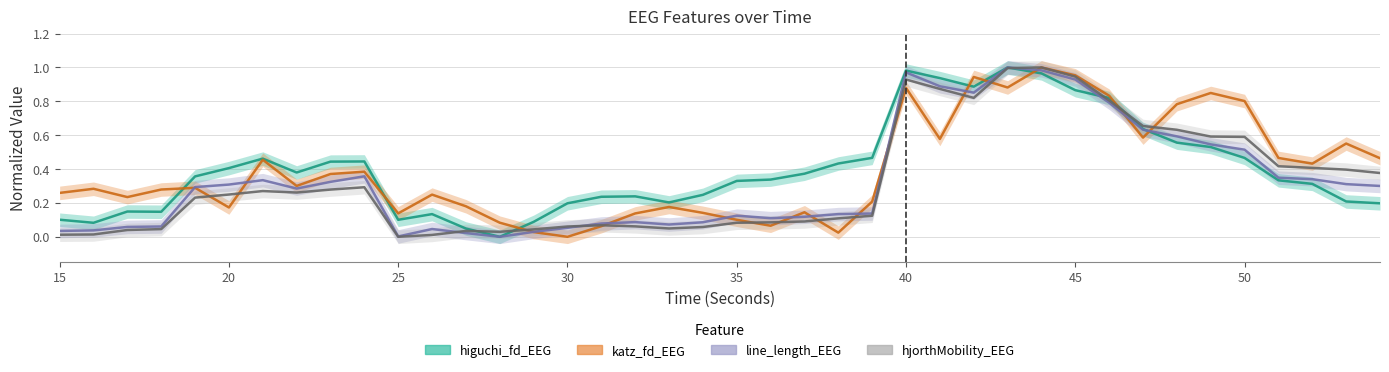

How many series are shown in this chart?

4